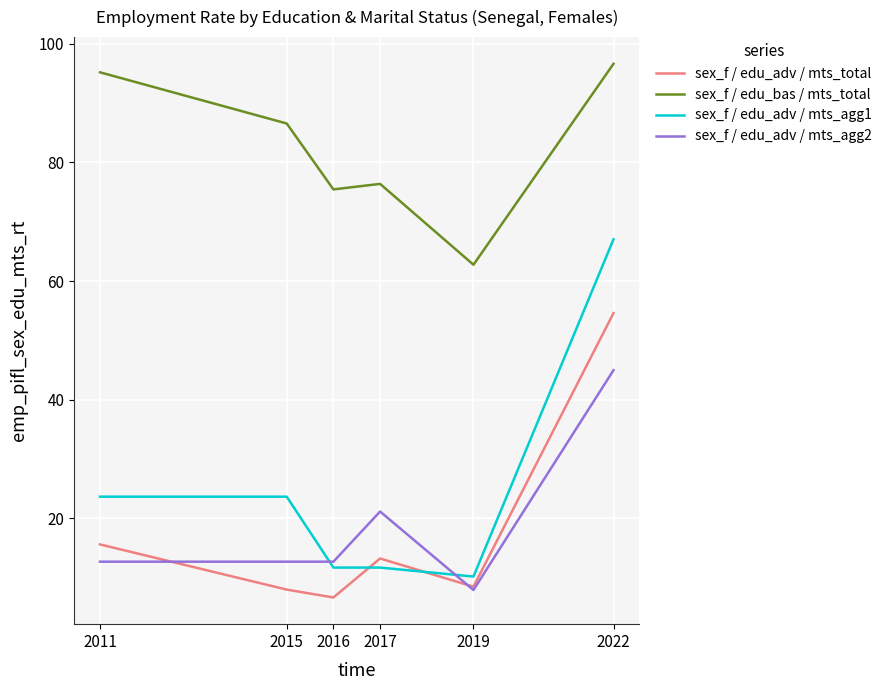

What is the difference between the maximum and second lowest values in the sex_f / edu_adv / mts_agg2 series?

32.3